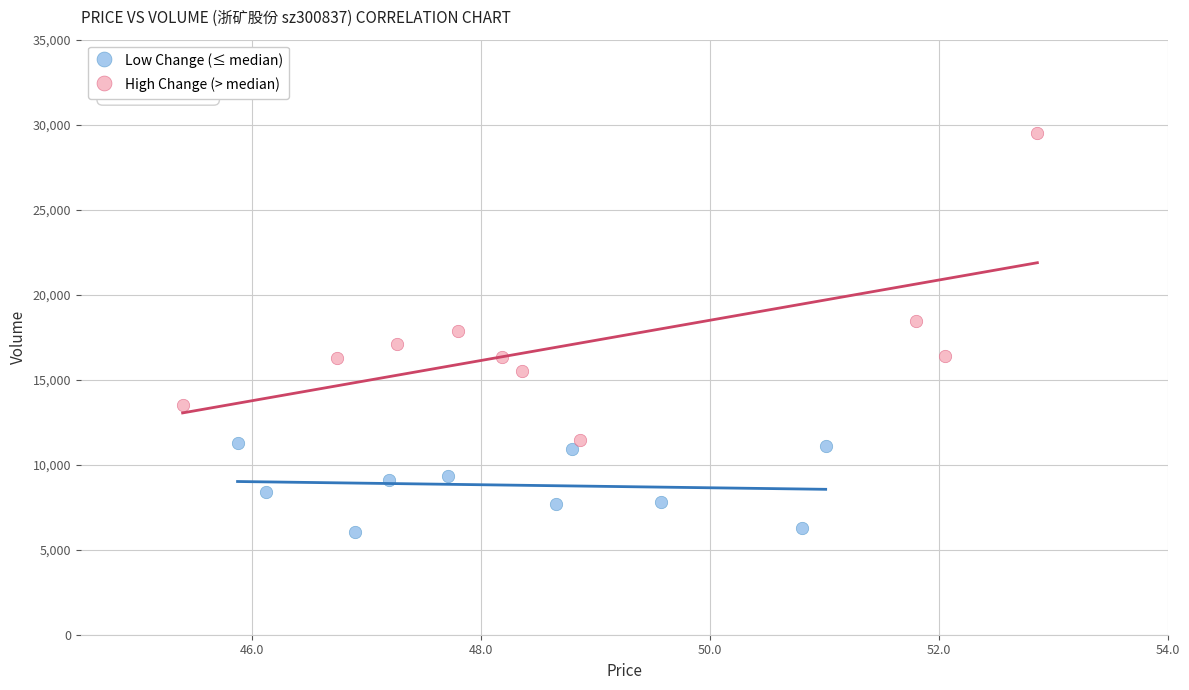

Which series contains the lowest Y value?

Low Change (≤ median)